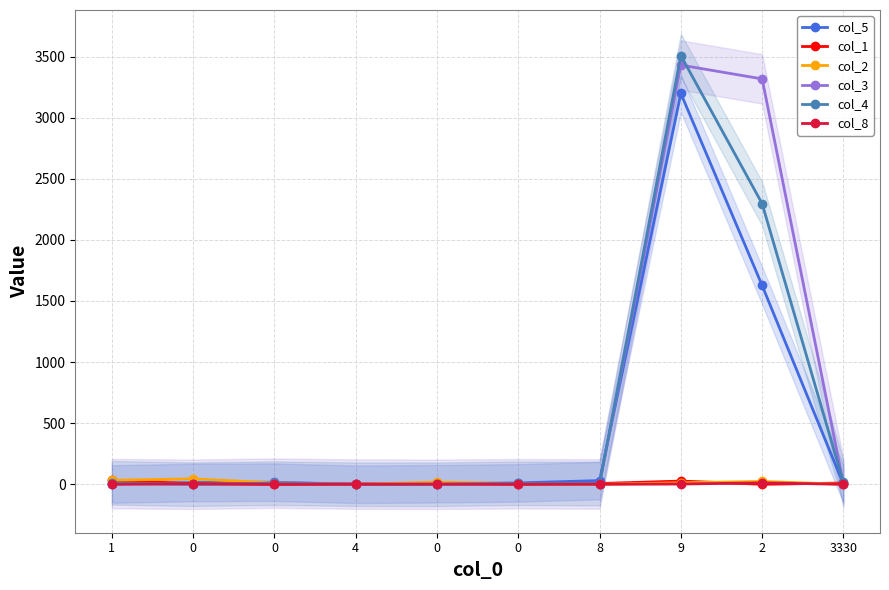

Is this an area chart (filled region under the line)?

No